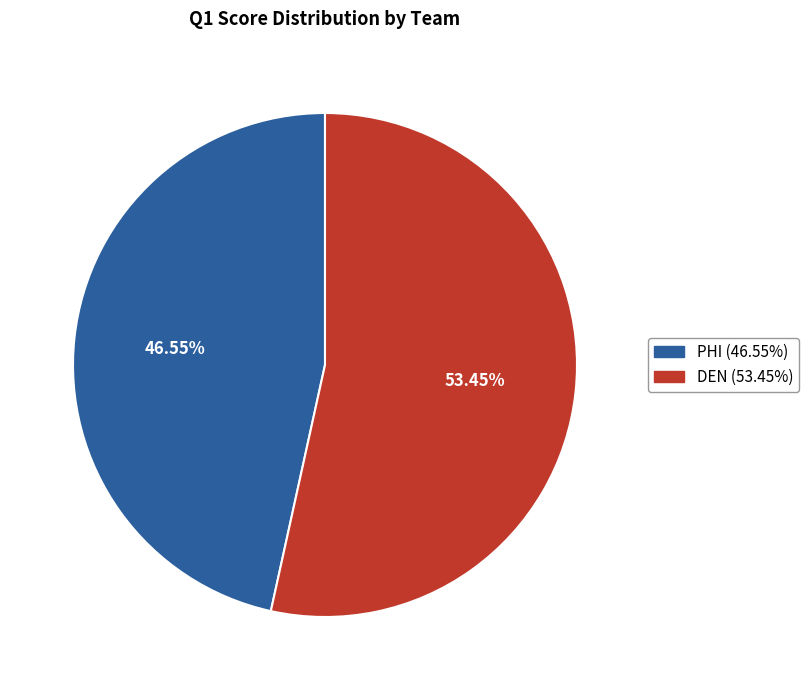

How many slices are in this pie chart?

2